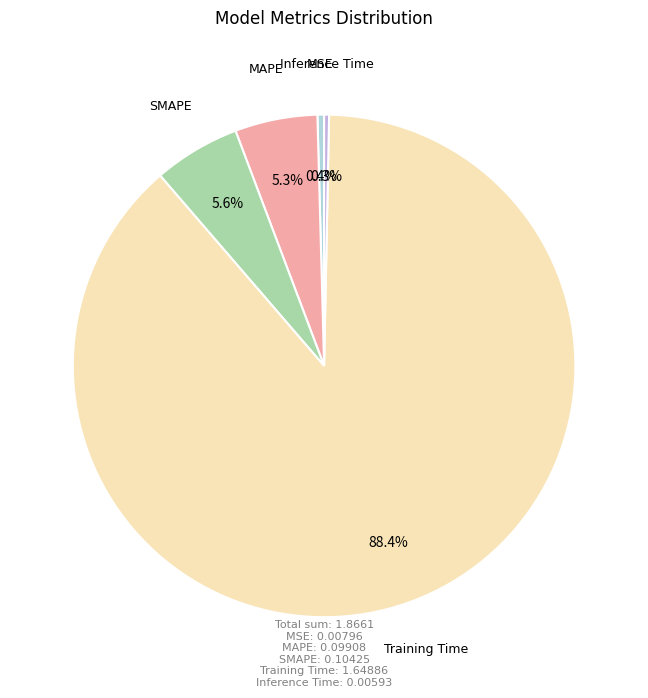

Is there a majority slice in this chart?

Yes